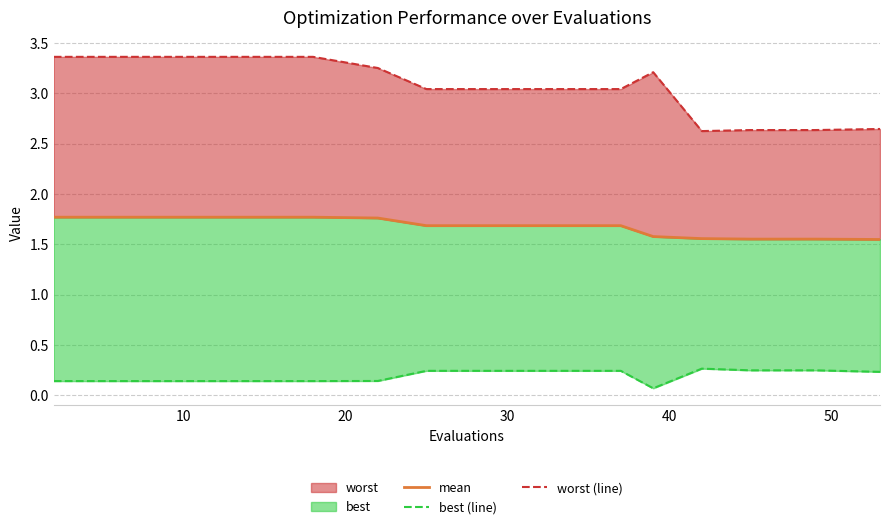

Is it true that mean equals 1.0 at 11?

False